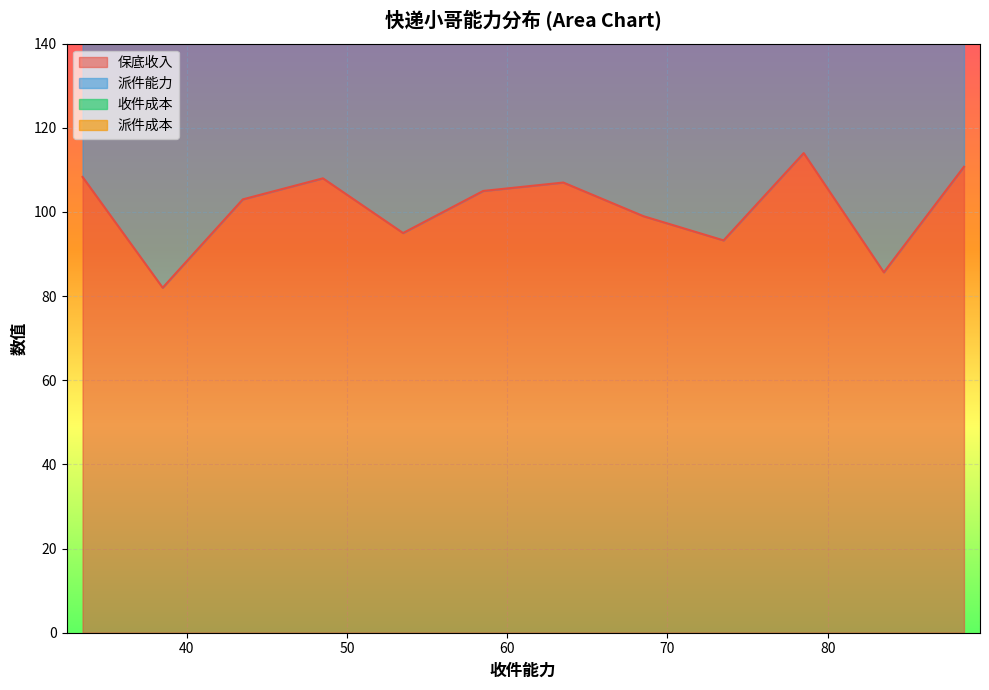

What is the highest value of the 保底收入 series?

114.0